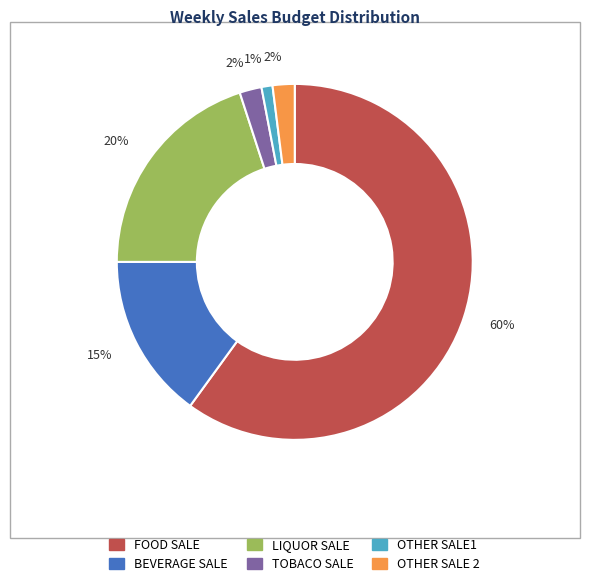

Is there any slice that represents more than half of the pie?

Yes